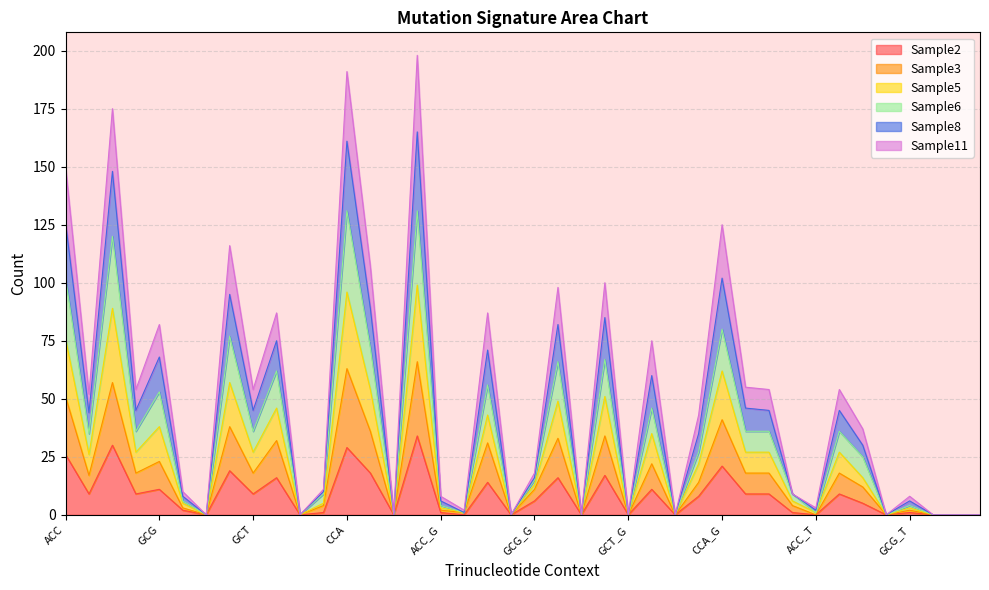

What position from the left is GCG_G?

21